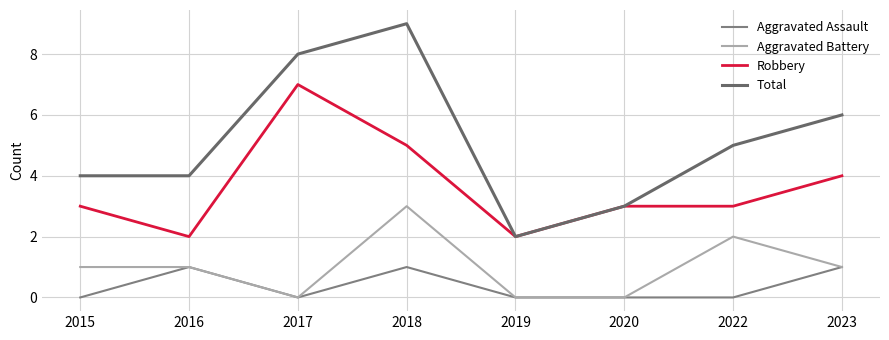

At which category does the chart reach its minimum across all series?

2015